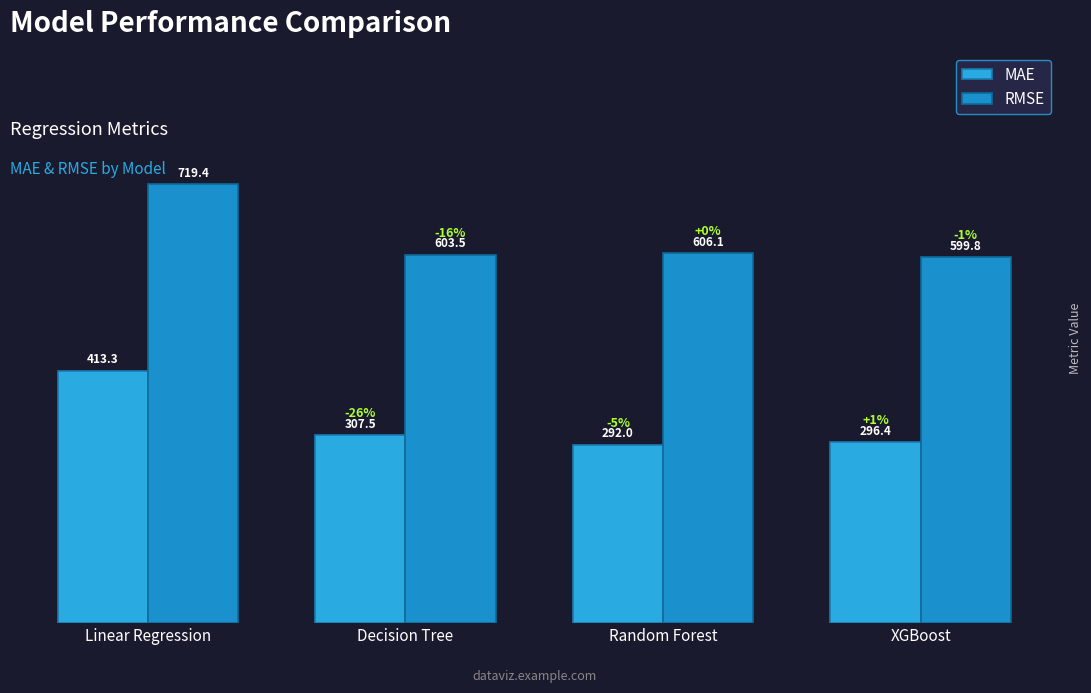

What is the approximate value of RMSE at Decision Tree?

603.5